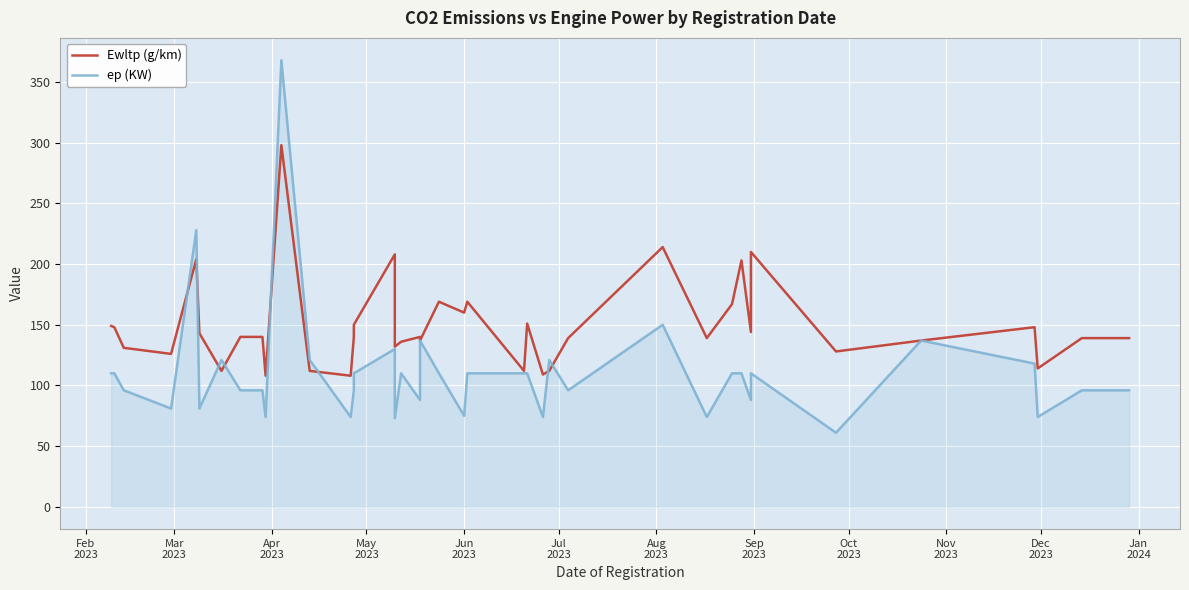

Which series has the largest total across all categories?

Ewltp (g/km)